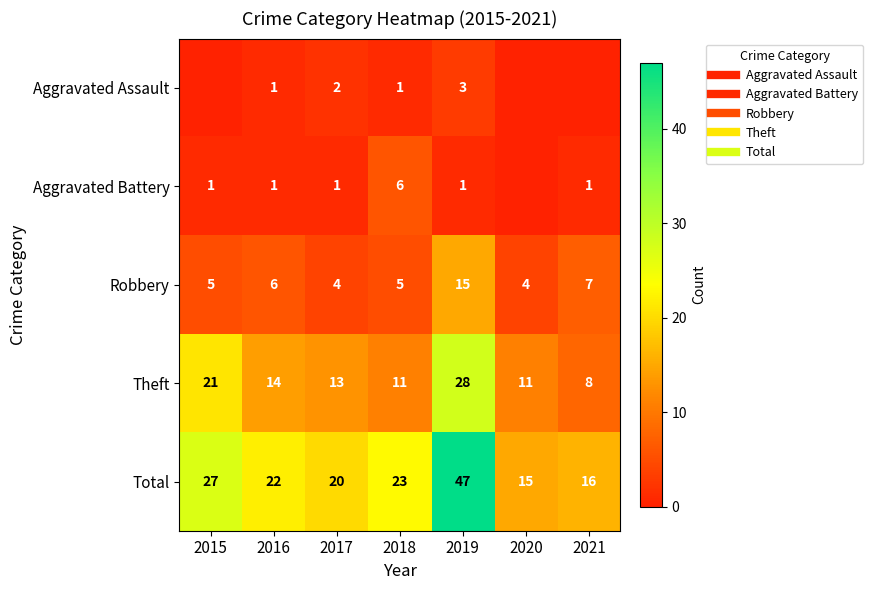

Which series has the widest spread of values?

Total